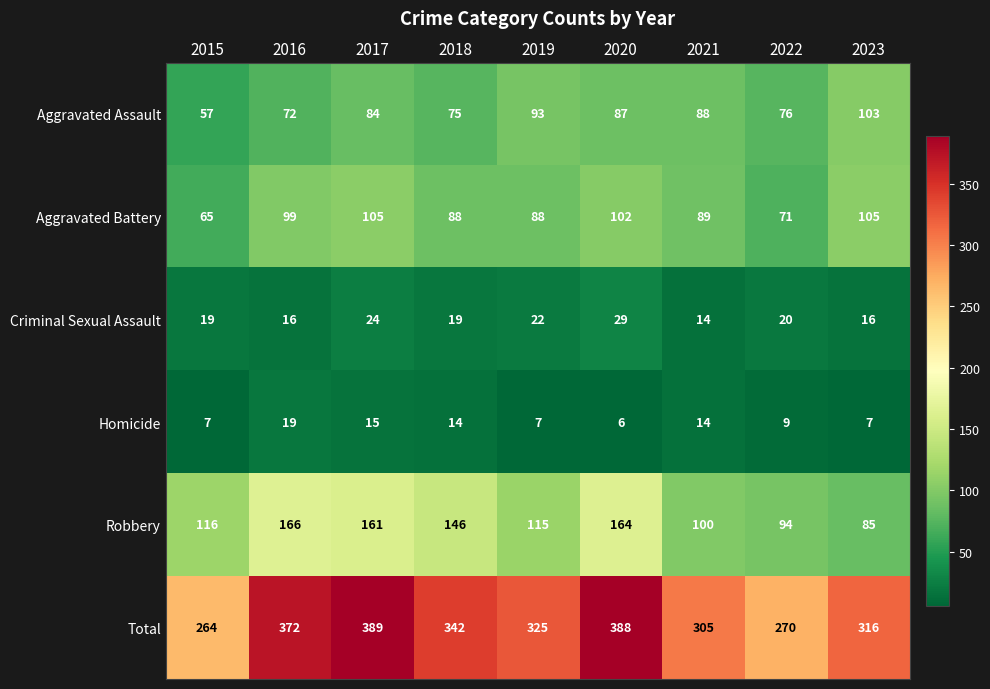

Which series has the largest total across all categories?

Total